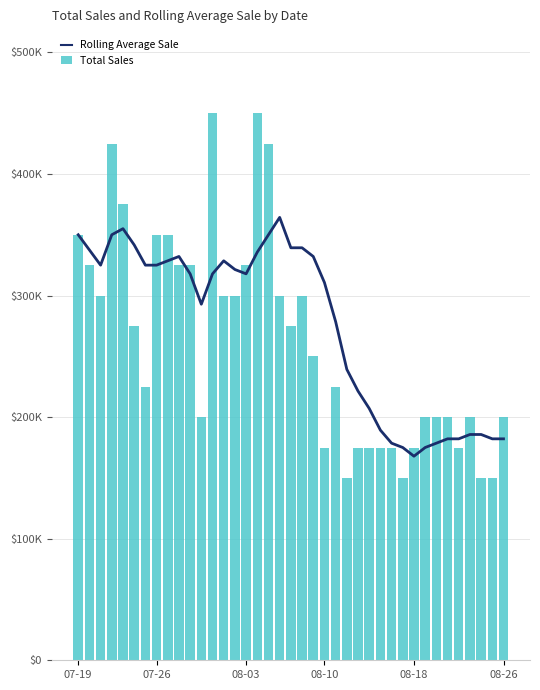

Where does the Total Sales series first go above 250000?

07-19